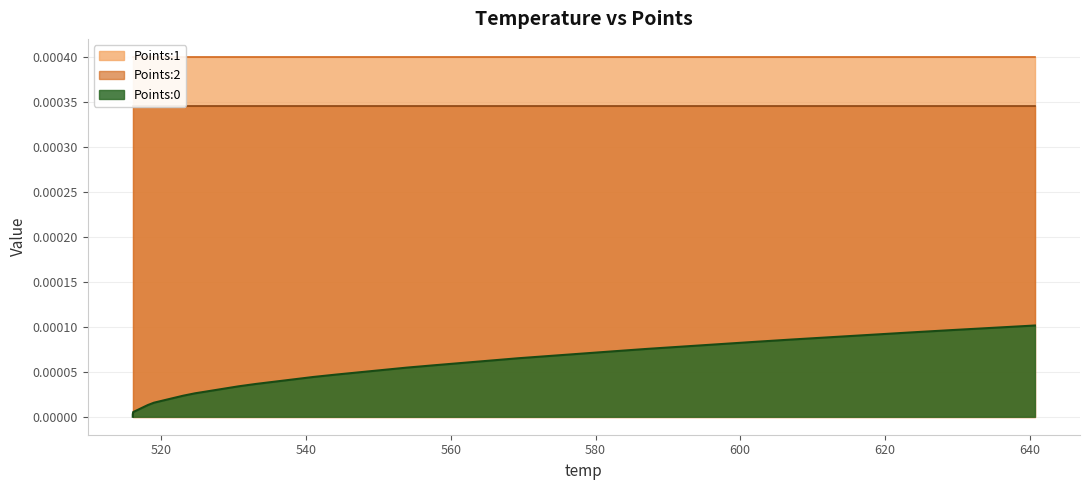

Reading left to right, what are all the values shown in this chart?

Points:0: 0.0	0.0	0.0	0.0	0.0	0.0	0.0	0.0	0.0	0.0	0.0	0.0	0.0	0.0	0.0	0.0	0.0	0.0	0.0	0.0	0.0	0.0	0.0	0.0	0.0	0.0	0.0	0.0	0.0	0.0	0.0	0.0	0.0	0.0	0.0	0.0	0.0	0.0	0.0	0.0
Points:1: 0.0	0.0	0.0	0.0	0.0	0.0	0.0	0.0	0.0	0.0	0.0	0.0	0.0	0.0	0.0	0.0	0.0	0.0	0.0	0.0	0.0	0.0	0.0	0.0	0.0	0.0	0.0	0.0	0.0	0.0	0.0	0.0	0.0	0.0	0.0	0.0	0.0	0.0	0.0	0.0
Points:2: 0.0	0.0	0.0	0.0	0.0	0.0	0.0	0.0	0.0	0.0	0.0	0.0	0.0	0.0	0.0	0.0	0.0	0.0	0.0	0.0	0.0	0.0	0.0	0.0	0.0	0.0	0.0	0.0	0.0	0.0	0.0	0.0	0.0	0.0	0.0	0.0	0.0	0.0	0.0	0.0